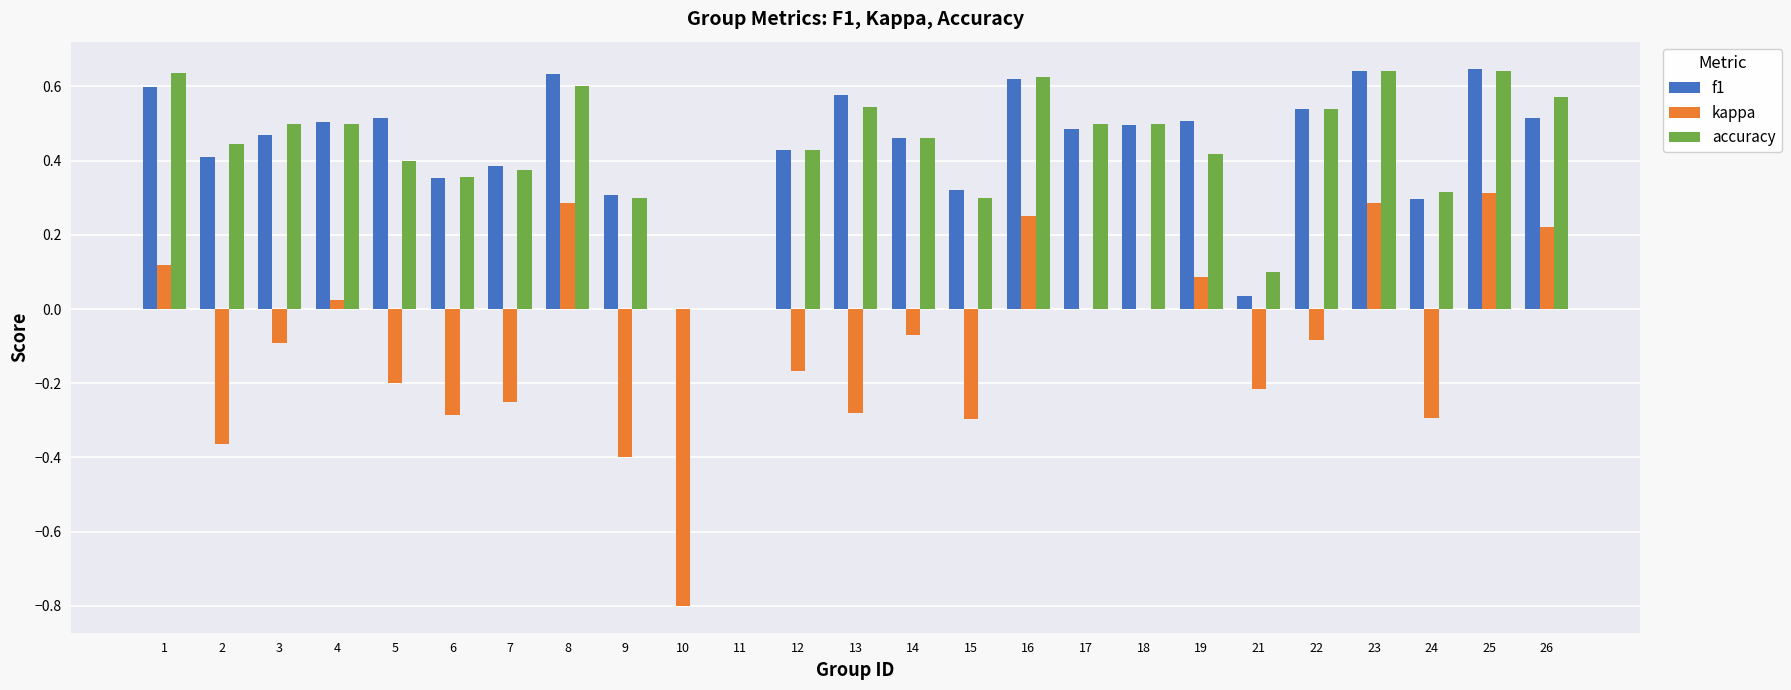

Which series has the widest spread of values?

kappa